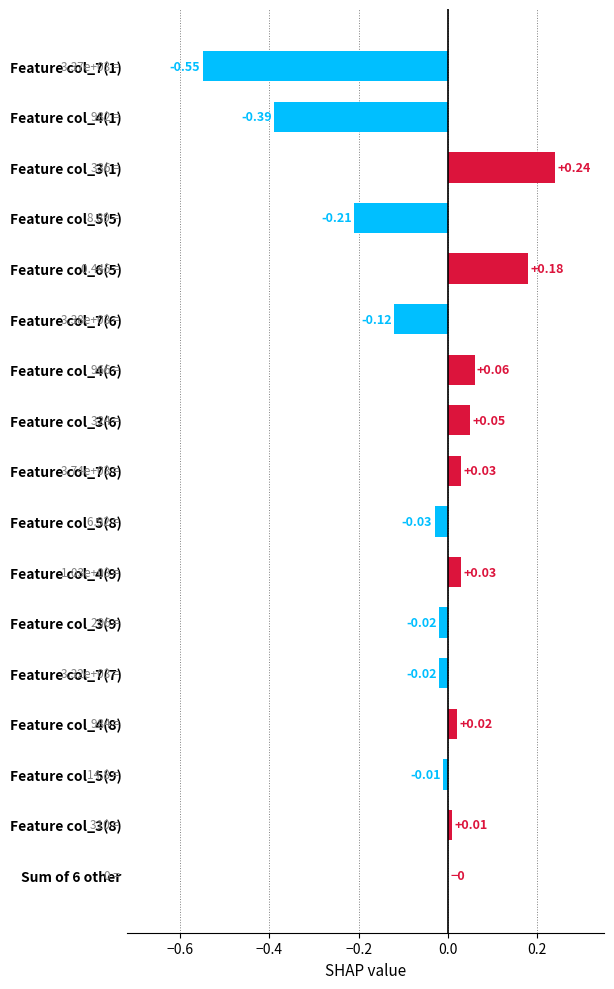

What is the sum of all values?

-0.7